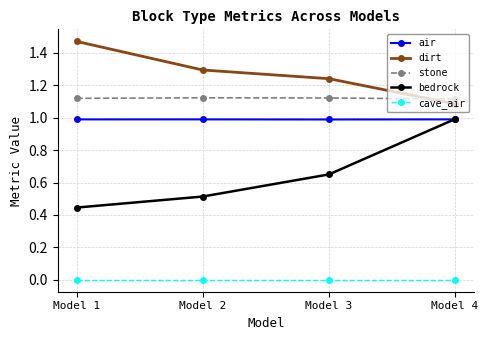

Is it true that dirt equals 0.5 at Model 2?

False